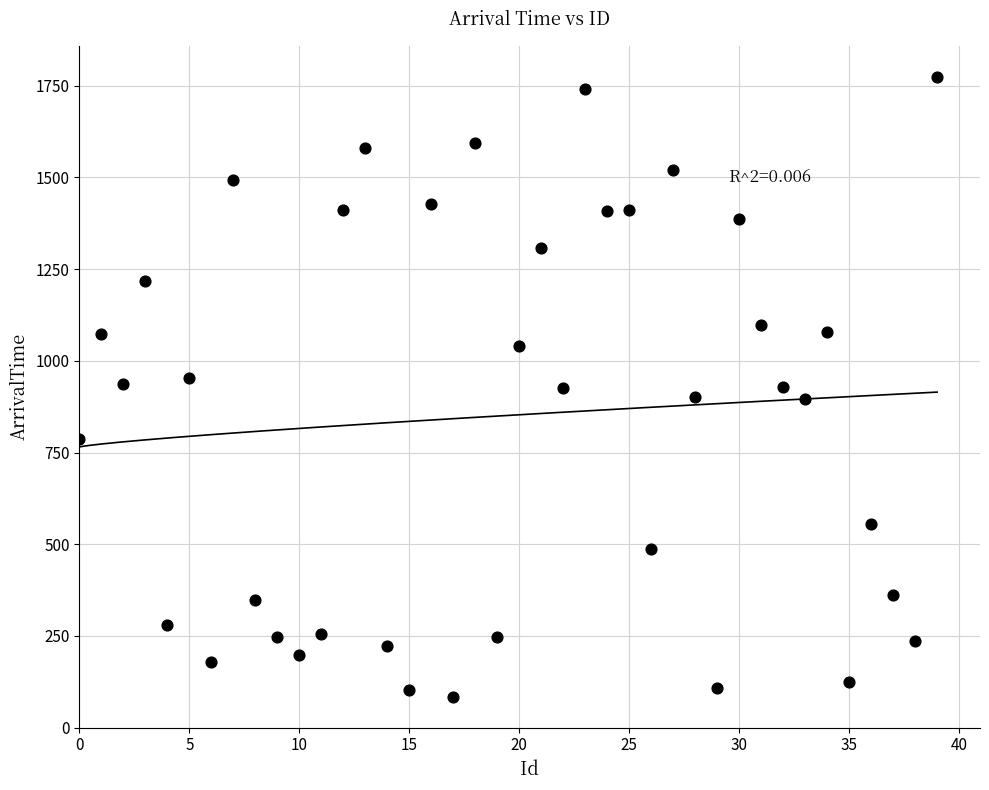

What is the range of Y values (max minus min)?

1691